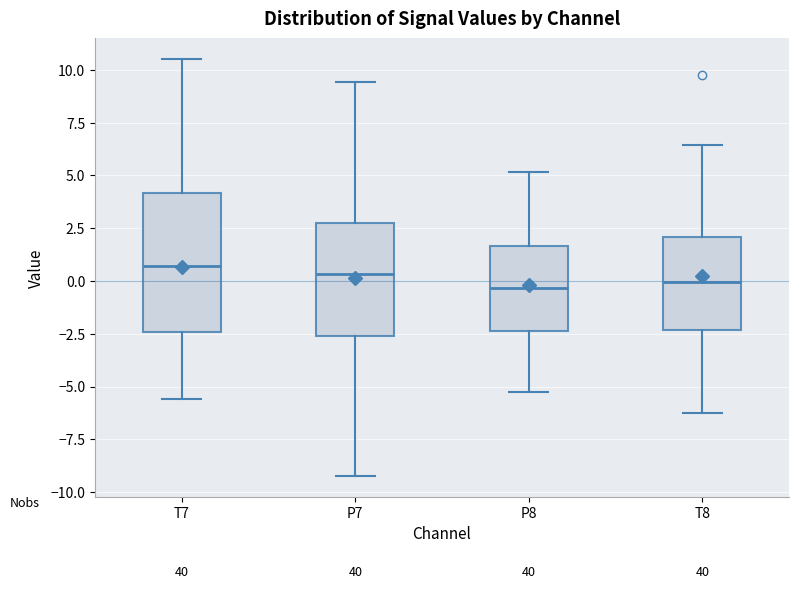

Reading left to right, read every box against the y-axis: the position of its median line, the range the box covers, and the ends of its whiskers. The values are not printed on the chart, so give them approximately, as read against the axis.

T7: median 0.5, box -2.5 to 4.0, whiskers -5.5 to 10.5
P7: median 0.5, box -2.5 to 3.0, whiskers -9.0 to 9.5
P8: median -0.5, box -2.5 to 1.5, whiskers -5.0 to 5.0
T8: median 0.0, box -2.5 to 2.0, whiskers -6.0 to 6.5